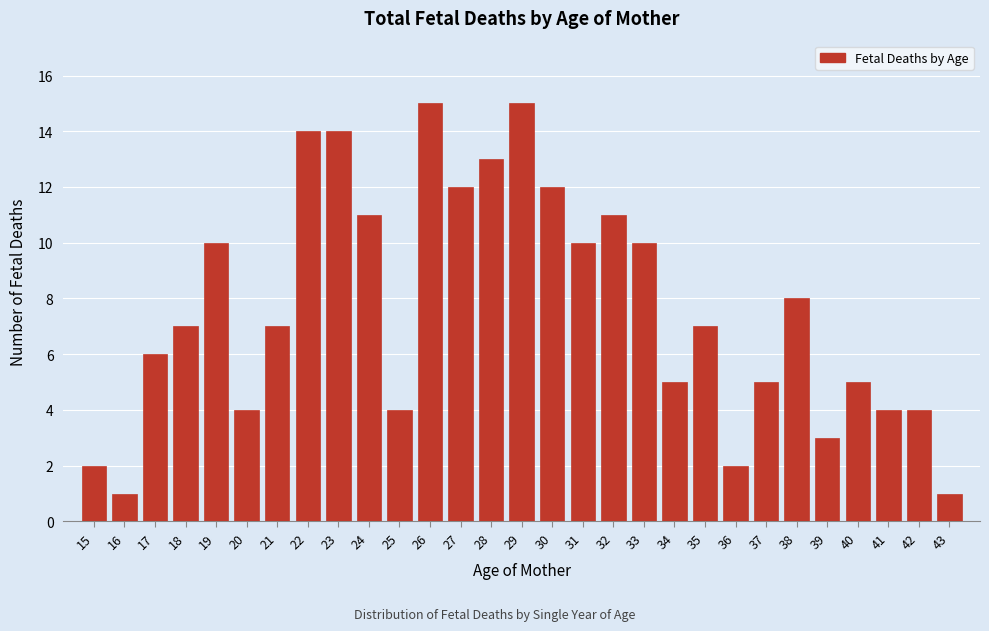

Reading left to right, what are all the values shown in this chart?

15=2	16=1	17=6	18=7	19=10	20=4	21=7	22=14	23=14	24=11	25=4	26=15	27=12	28=13	29=15	30=12	31=10	32=11	33=10	34=5	35=7	36=2	37=5	38=8	39=3	40=5	41=4	42=4	43=1